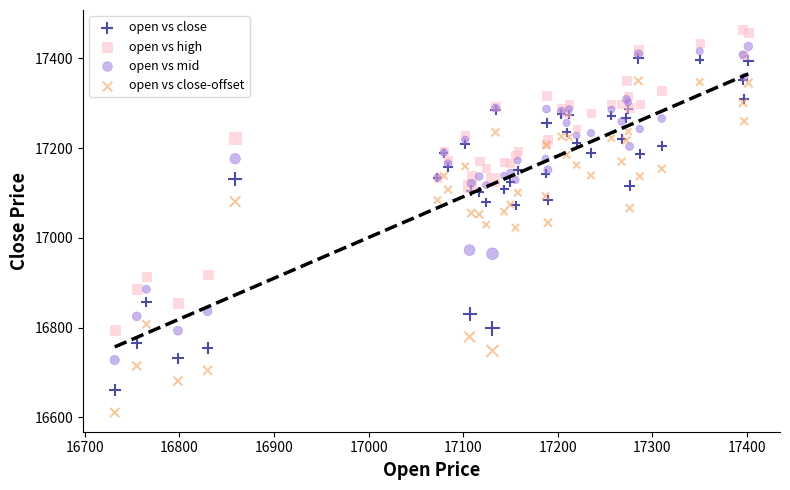

What is the X range (max minus min) for the scatter plot?

669.9